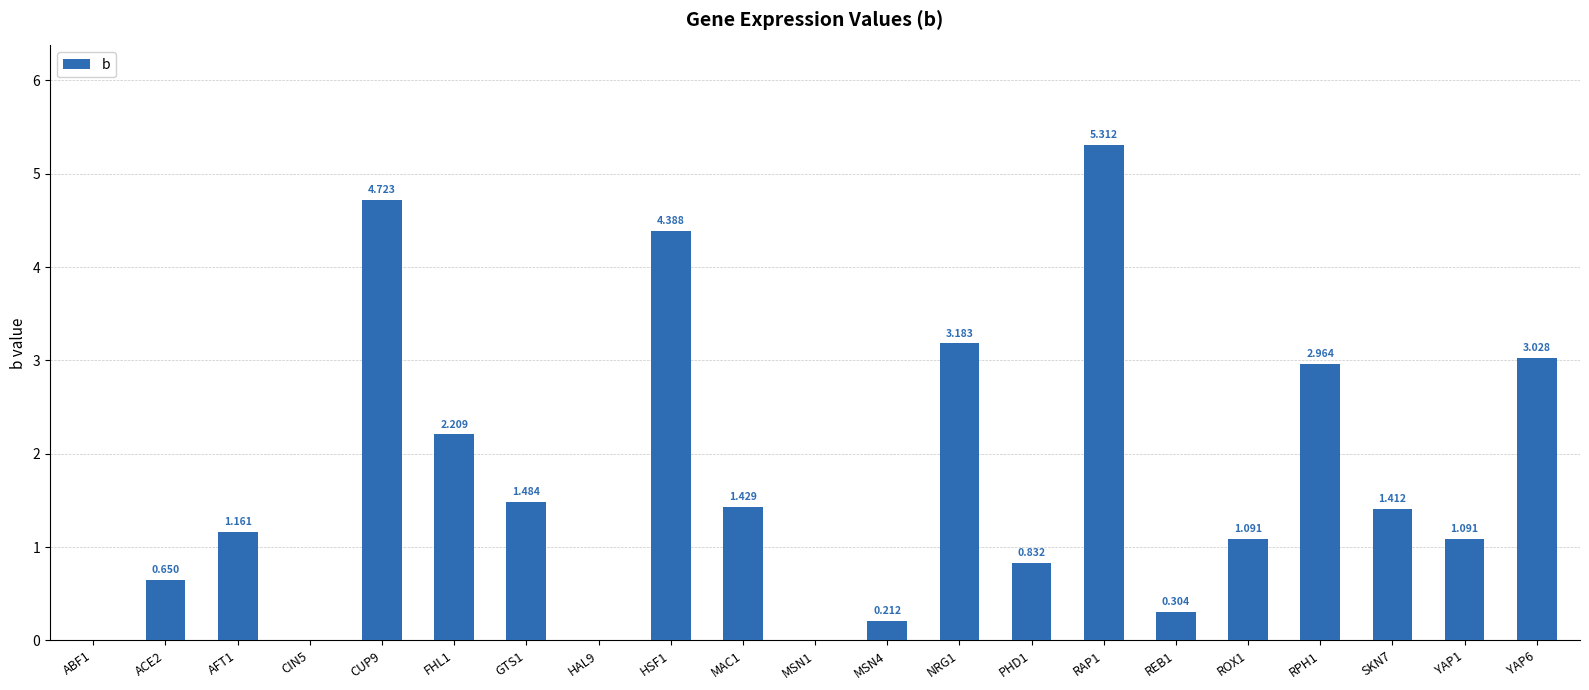

Which category has the highest value across all series?

RAP1